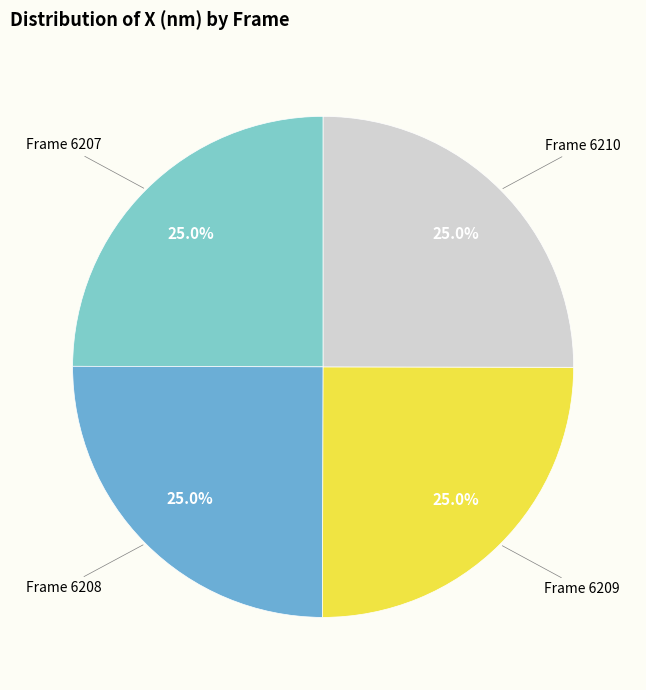

Count the number of slices in the pie.

4